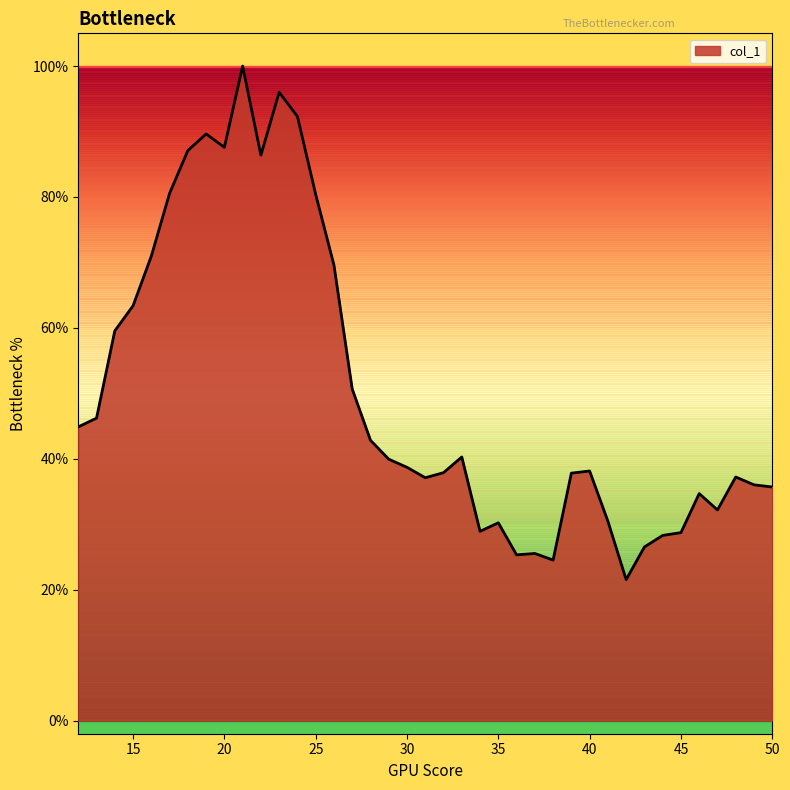

Does the chart display data point markers on the line(s)?

No